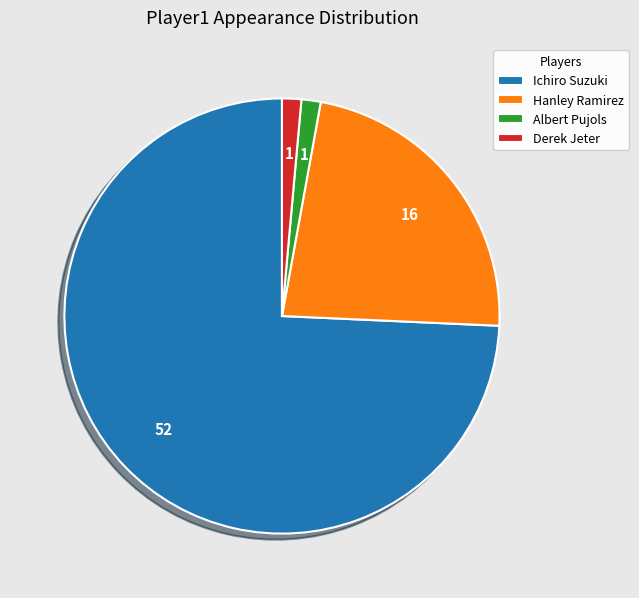

Which category has the biggest portion of the pie?

Ichiro Suzuki